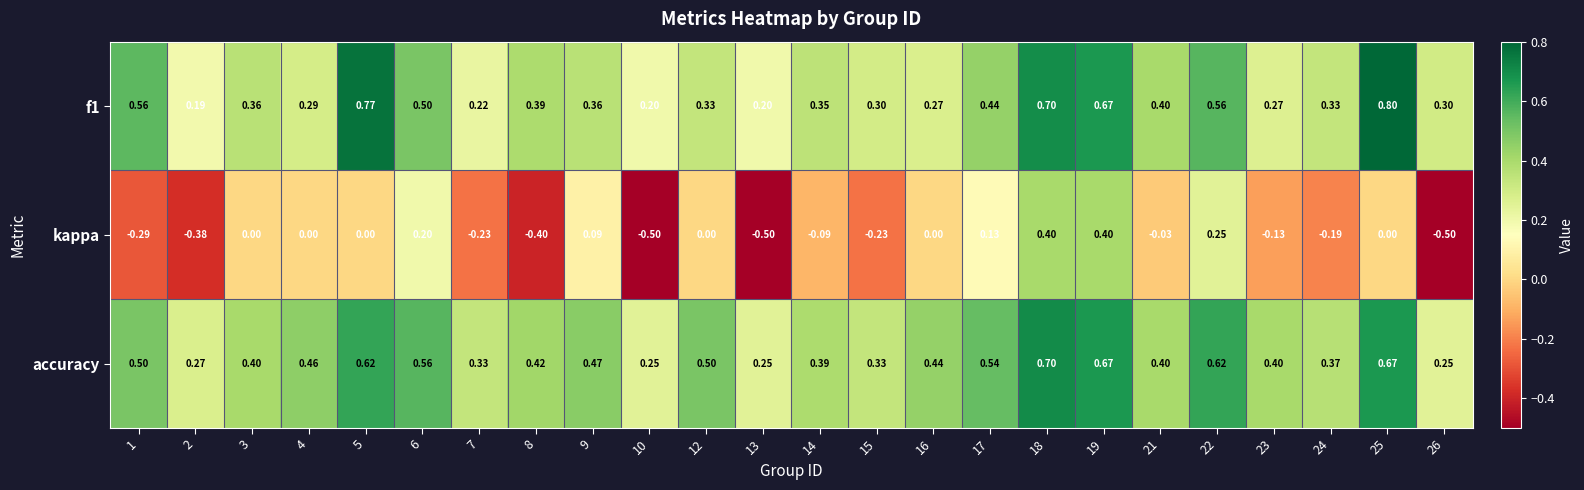

Which series has the largest range (max minus min)?

kappa